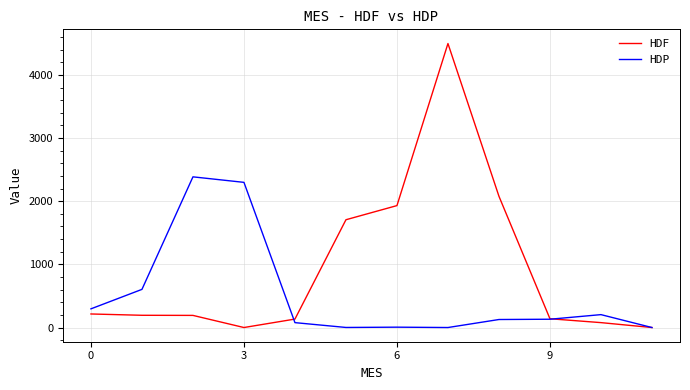

What is the maximum value for HDP?

2386.2